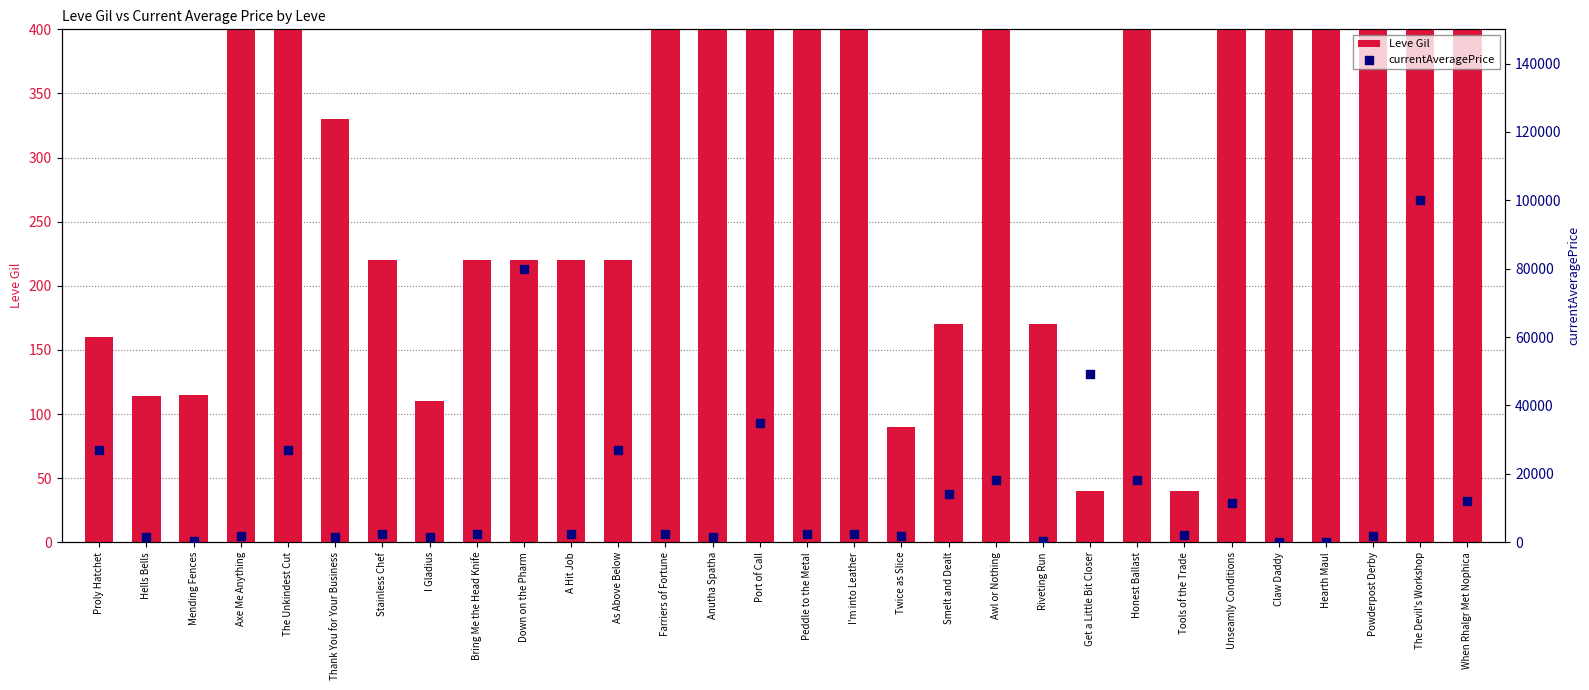

Is the value of currentAveragePrice at Honest Ballast greater than the value of Leve Gil at A Hit Job?

Yes